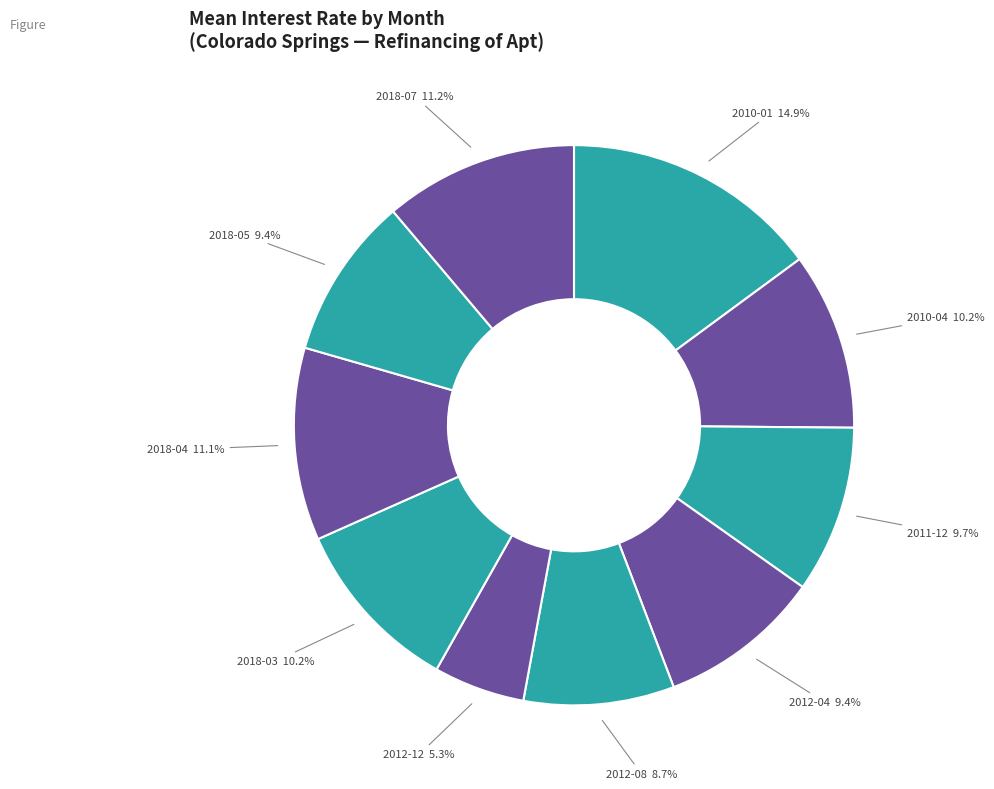

Which slice is the smallest?

2012-12